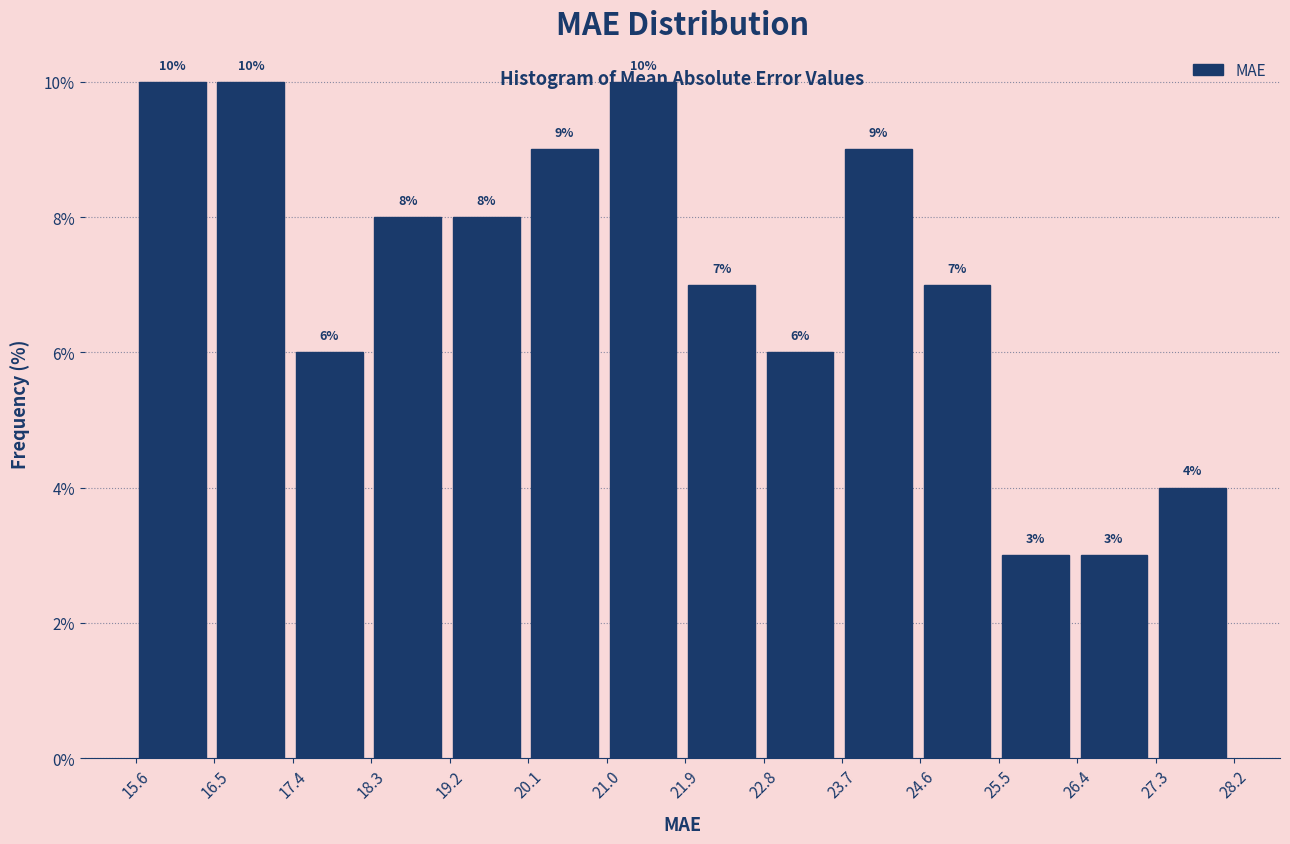

Reading left to right, transcribe this chart: for each bar, give the range it covers on the x-axis and its height. The bar edges are not printed on the chart, so give them approximately, as read against the axis.

15.6 to 16.5: 10
16.5 to 17.4: 10
17.4 to 18.3: 6
18.3 to 19.2: 8
19.2 to 20.1: 8
20.1 to 21.0: 9
21.0 to 21.9: 10
21.9 to 22.8: 7
22.8 to 23.7: 6
23.7 to 24.6: 9
24.6 to 25.5: 7
25.5 to 26.4: 3
26.4 to 27.3: 3
27.3 to 28.2: 4